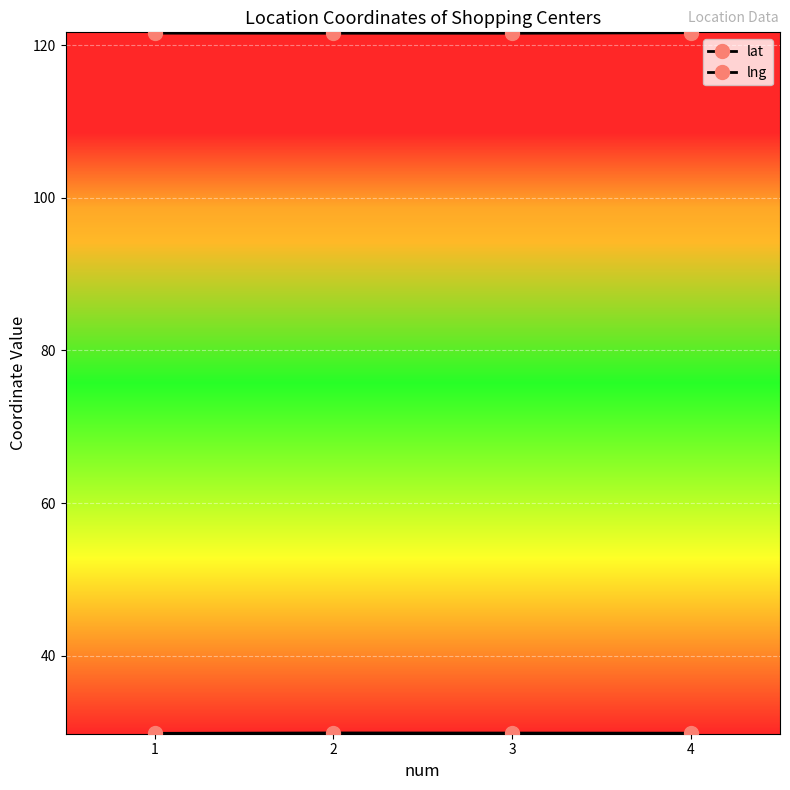

What is the average value of the lat series?

29.9